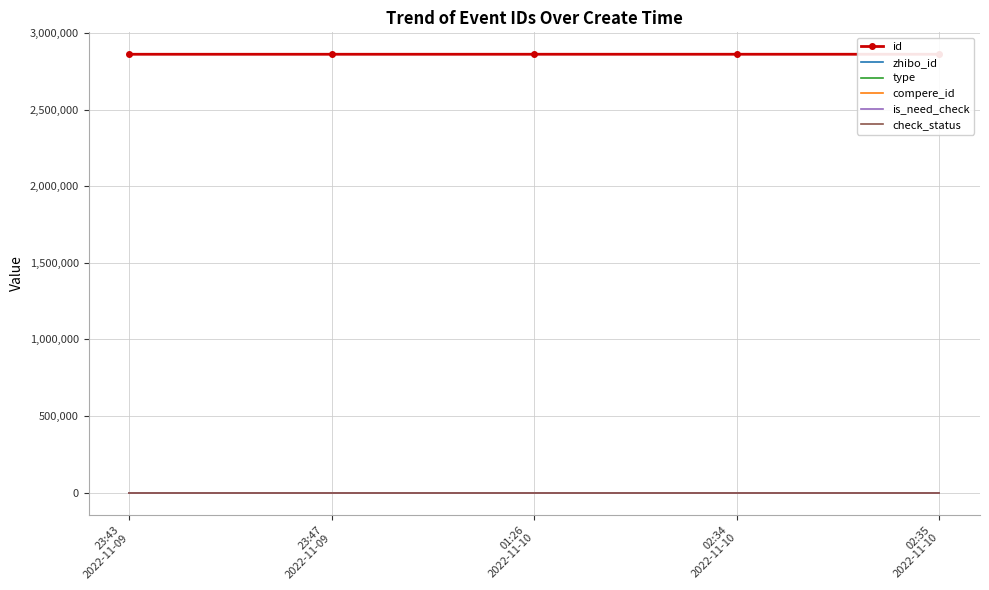

Which category has the lowest value in the type series?

23:43
2022-11-09